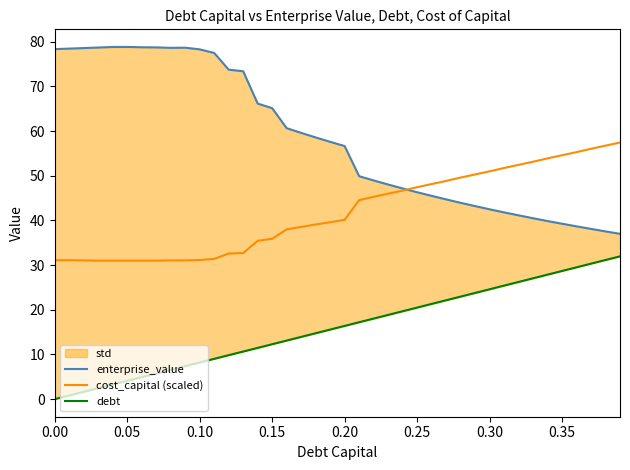

Where does the cost_capital (scaled) series first go above 40?

0.20